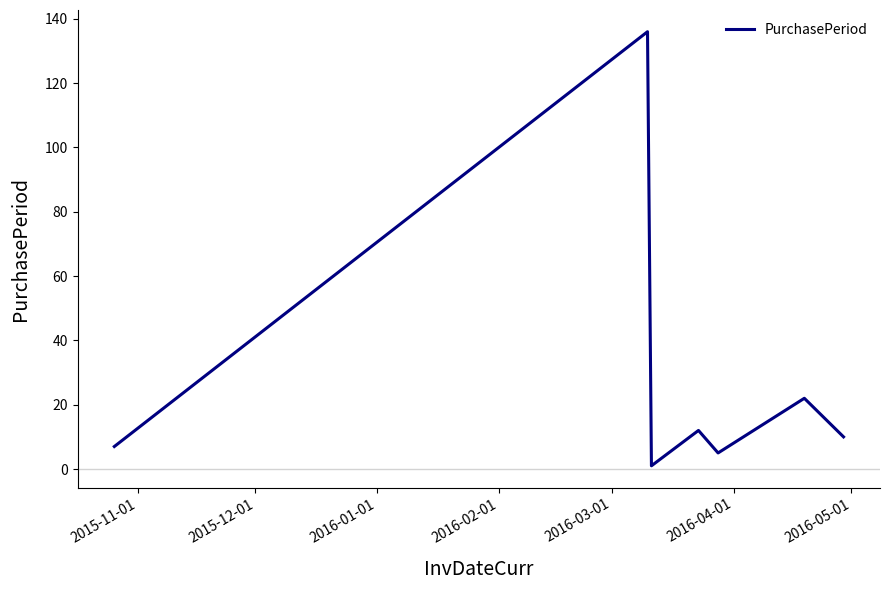

What is the difference between the maximum and minimum values?

135